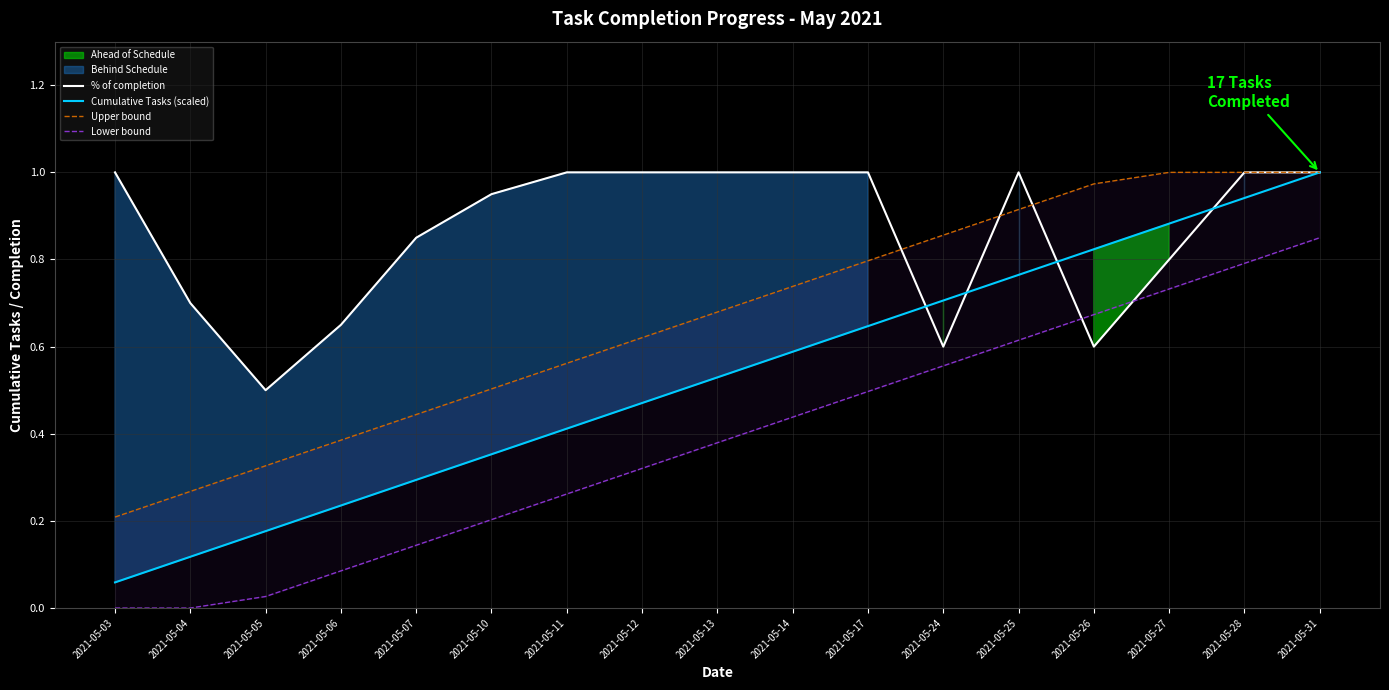

Which has a higher value, 2021-05-10 or 2021-05-31?

2021-05-31